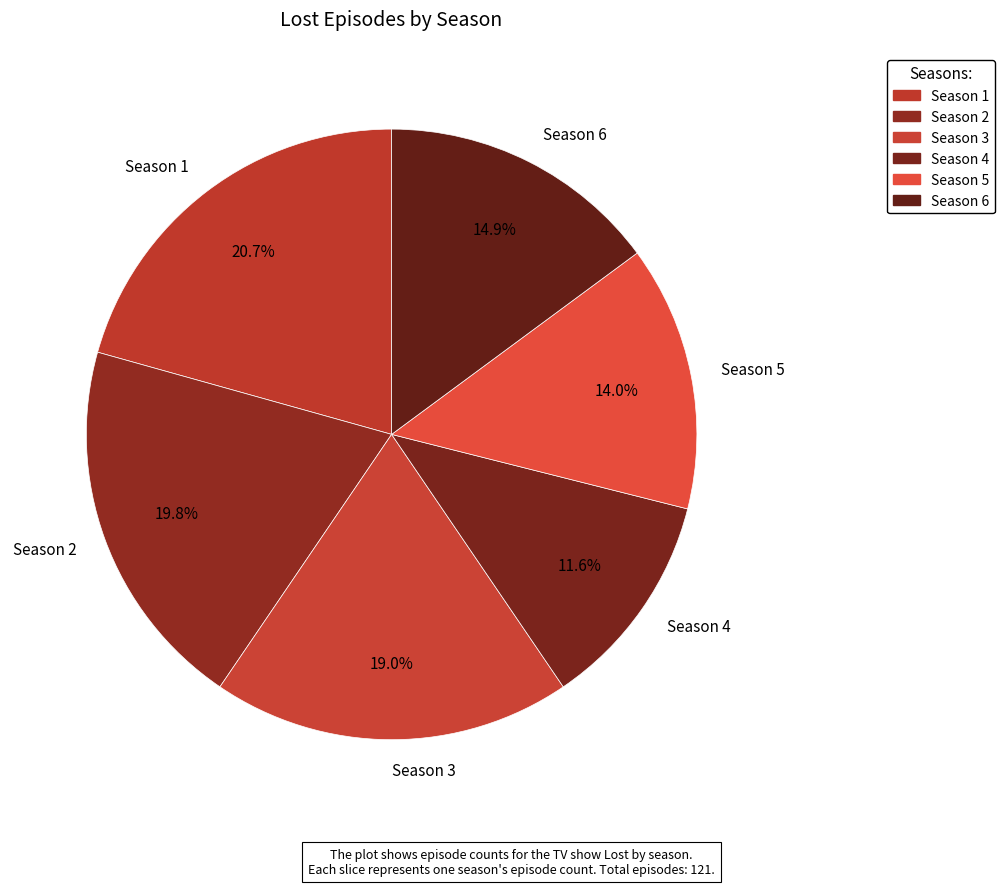

To the nearest percent, what is the combined percentage of Season 4 and Season 5?

26%